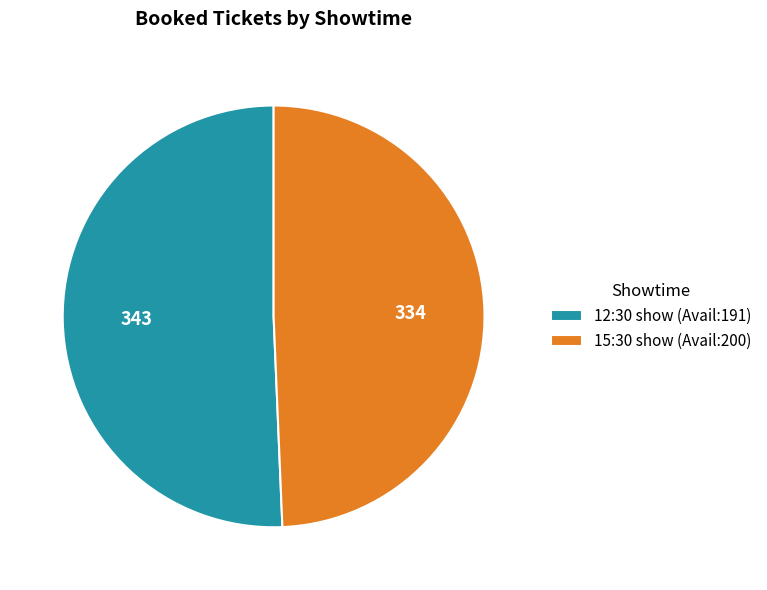

Which category accounts for the majority?

12:30 show (Avail:191)